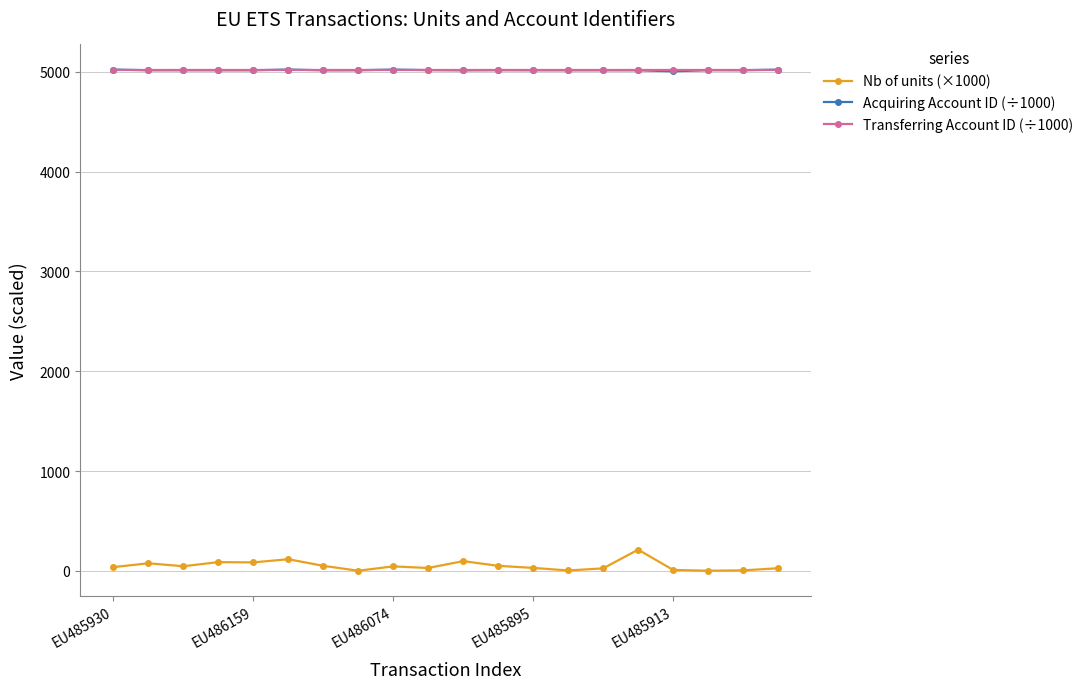

What is the highest value of the Transferring Account ID (÷1000) series?

5022.2